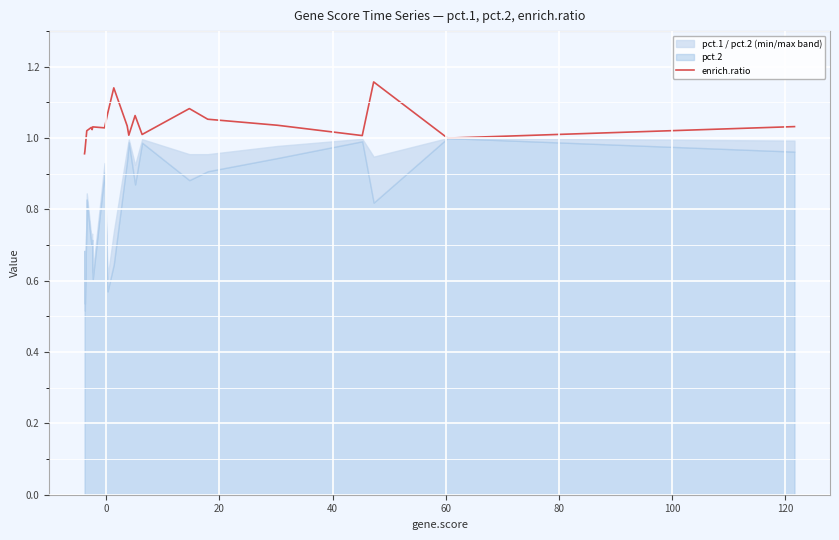

How many lines are shown in the chart?

1